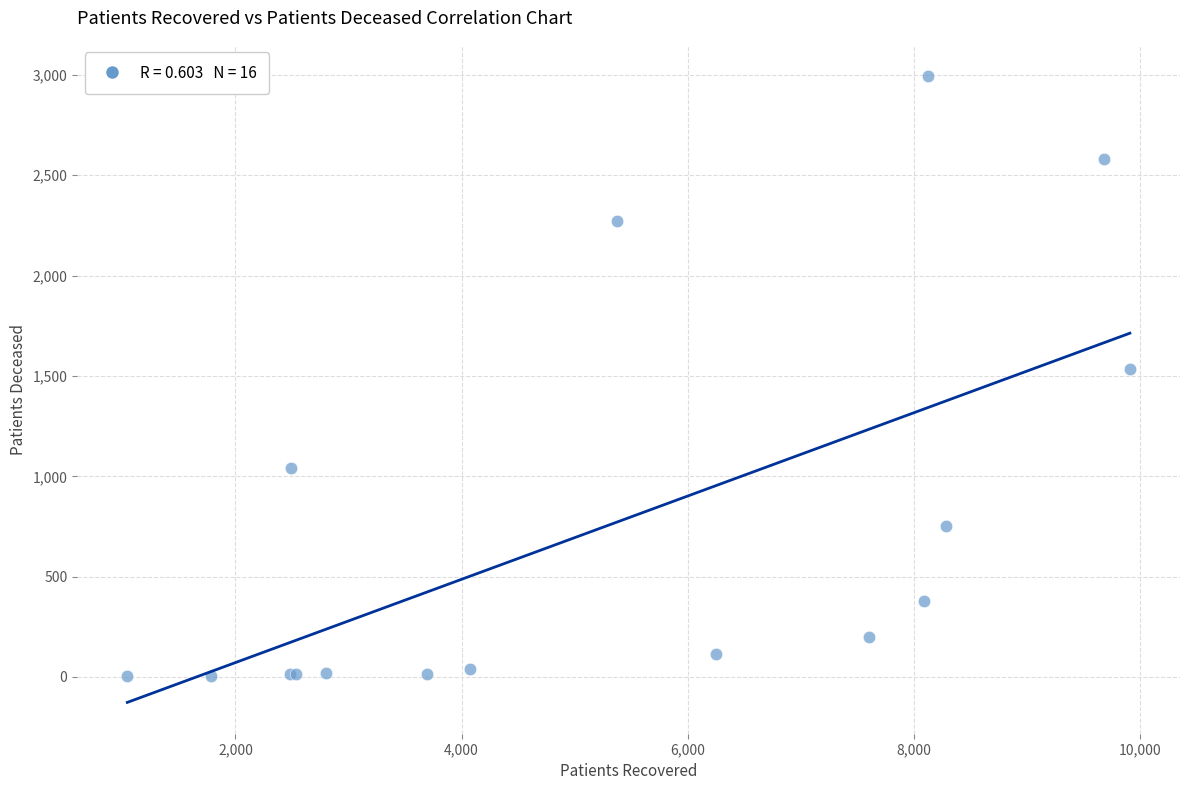

What Y value in the scatter plot is closest to 1498?

1534